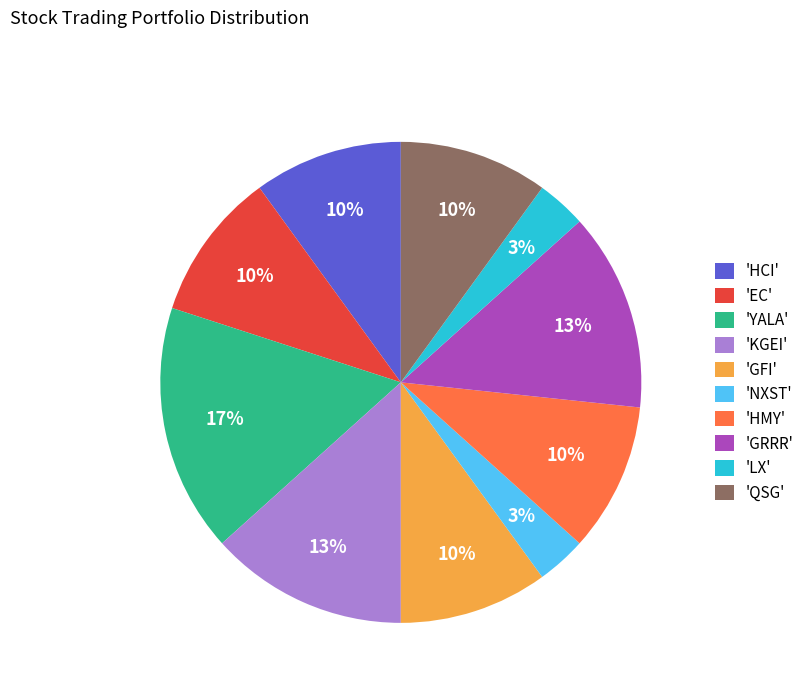

Which has a higher value, 'QSG' or 'NXST'?

'QSG'